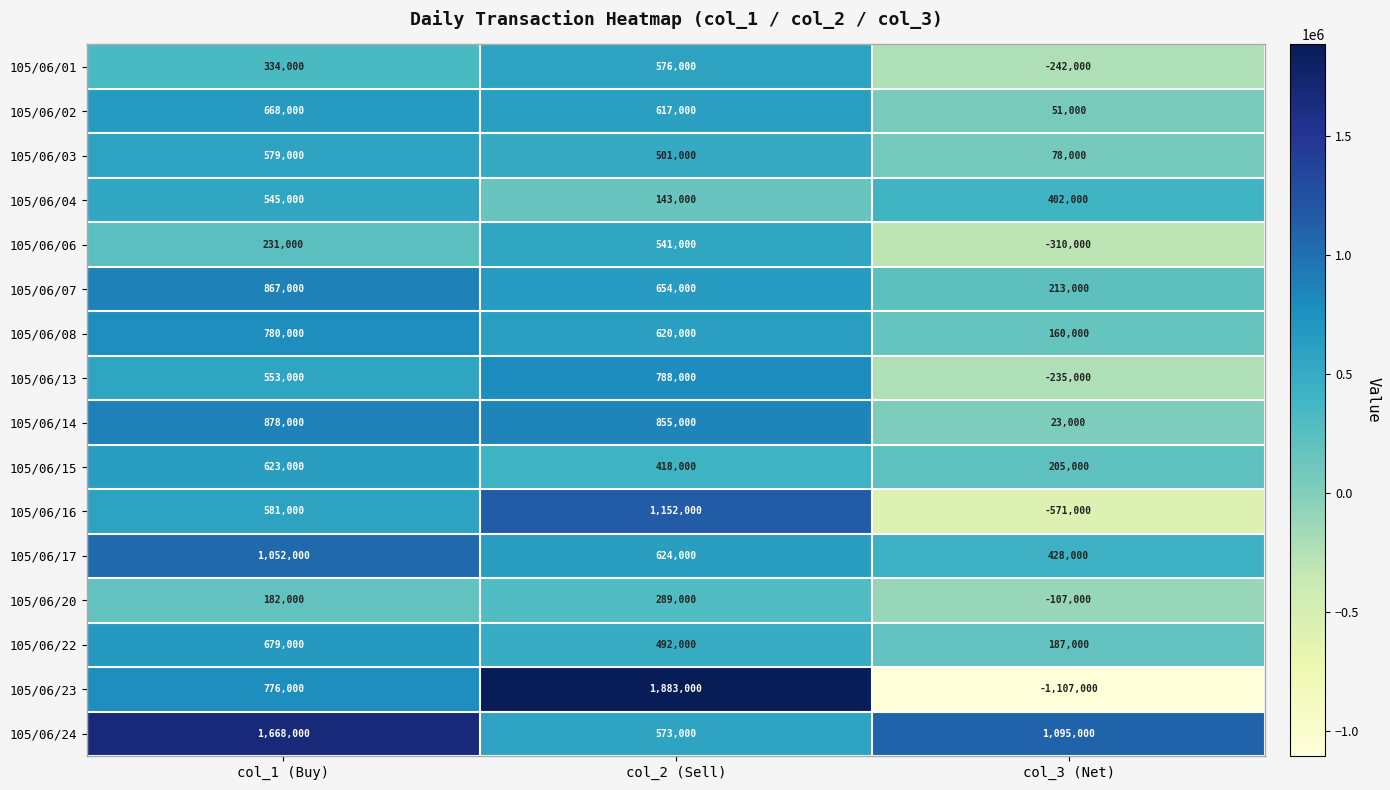

The value of 105/06/22 at col_3 (Net) is 187000. True or false?

True